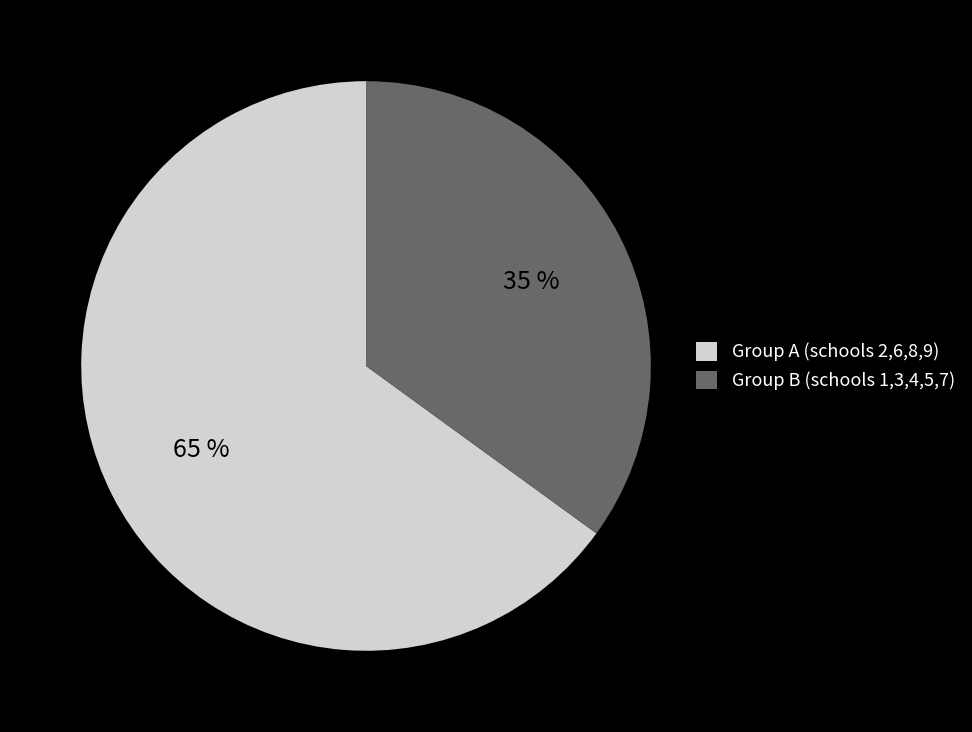

What percentage is the Group B (schools 1,3,4,5,7) slice, to the nearest percent?

35%